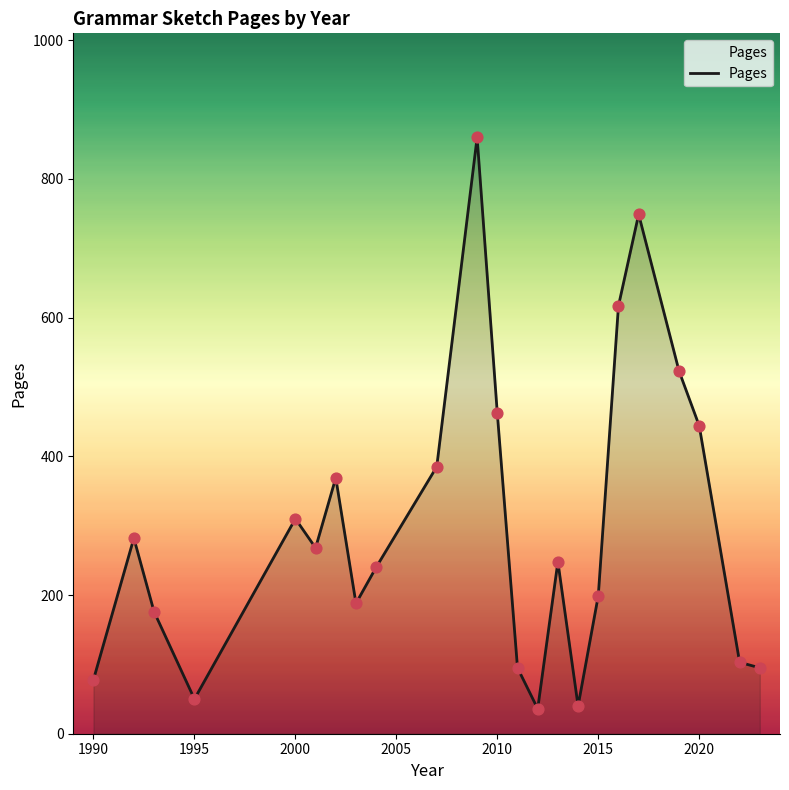

What is the difference between the maximum and minimum values?

824